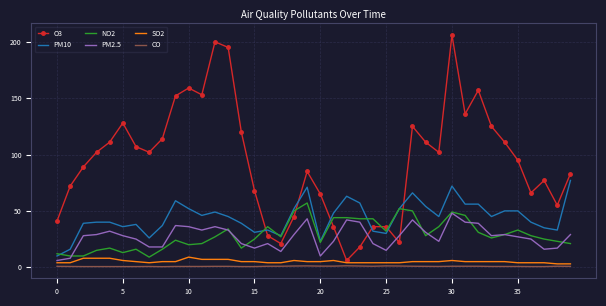

How many series are shown in this chart?

6